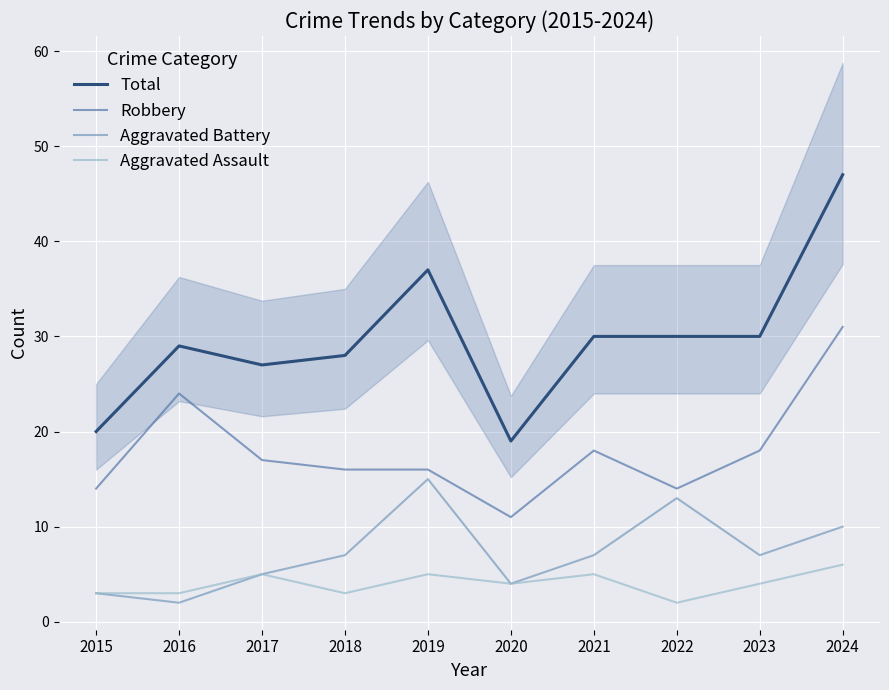

How many interior local peaks does the Aggravated Battery series have?

2